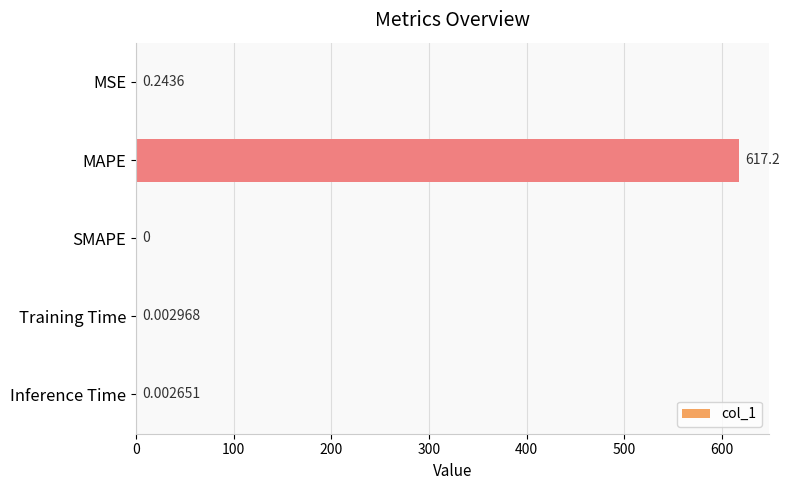

What is the sum of all values?

617.5